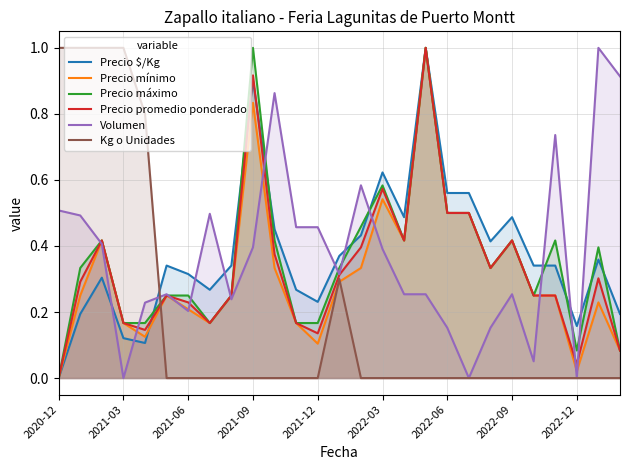

Does the chart have visible grid lines?

Yes